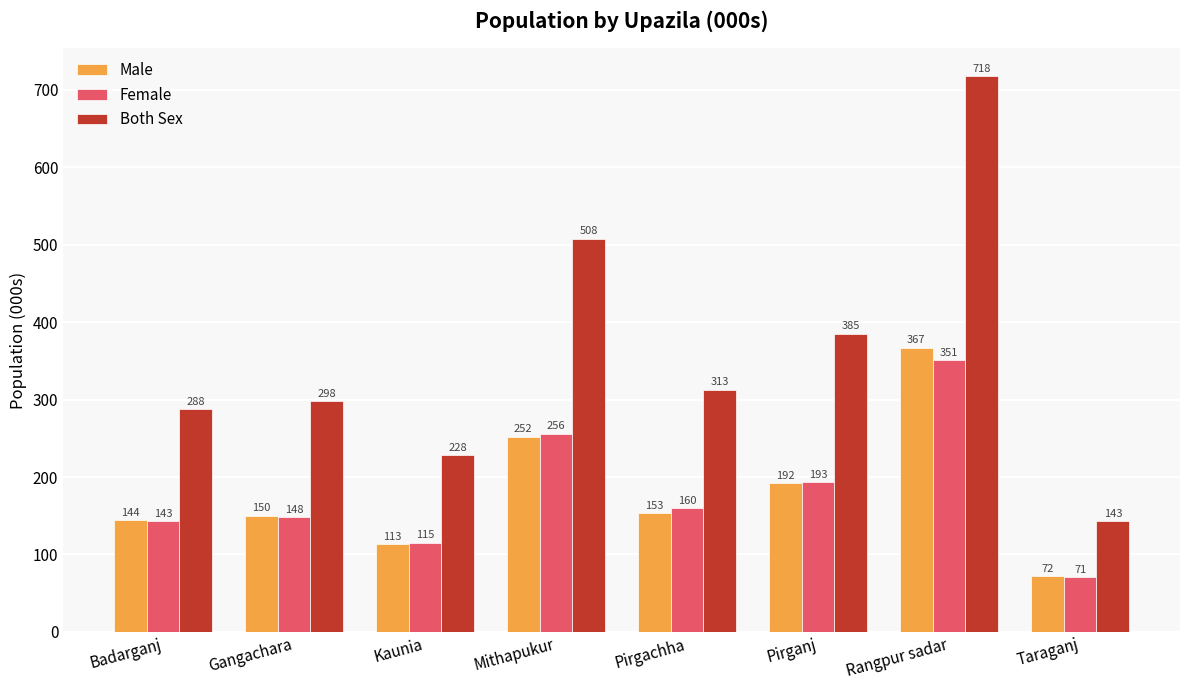

Rank the categories by Both Sex value from highest to lowest.

Rangpur sadar, Mithapukur, Pirganj, Pirgachha, Gangachara, Badarganj, Kaunia, Taraganj